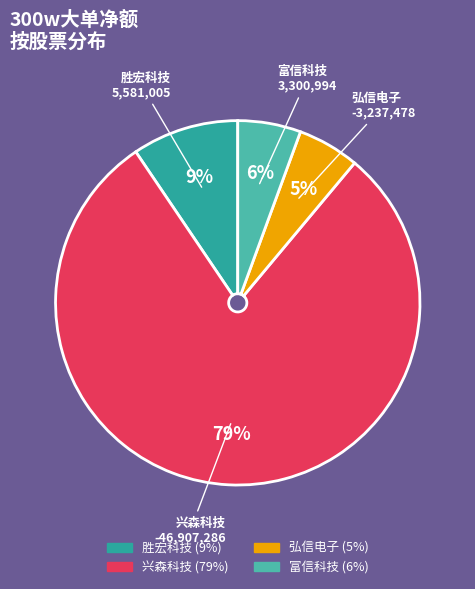

Does any single category account for the majority?

Yes